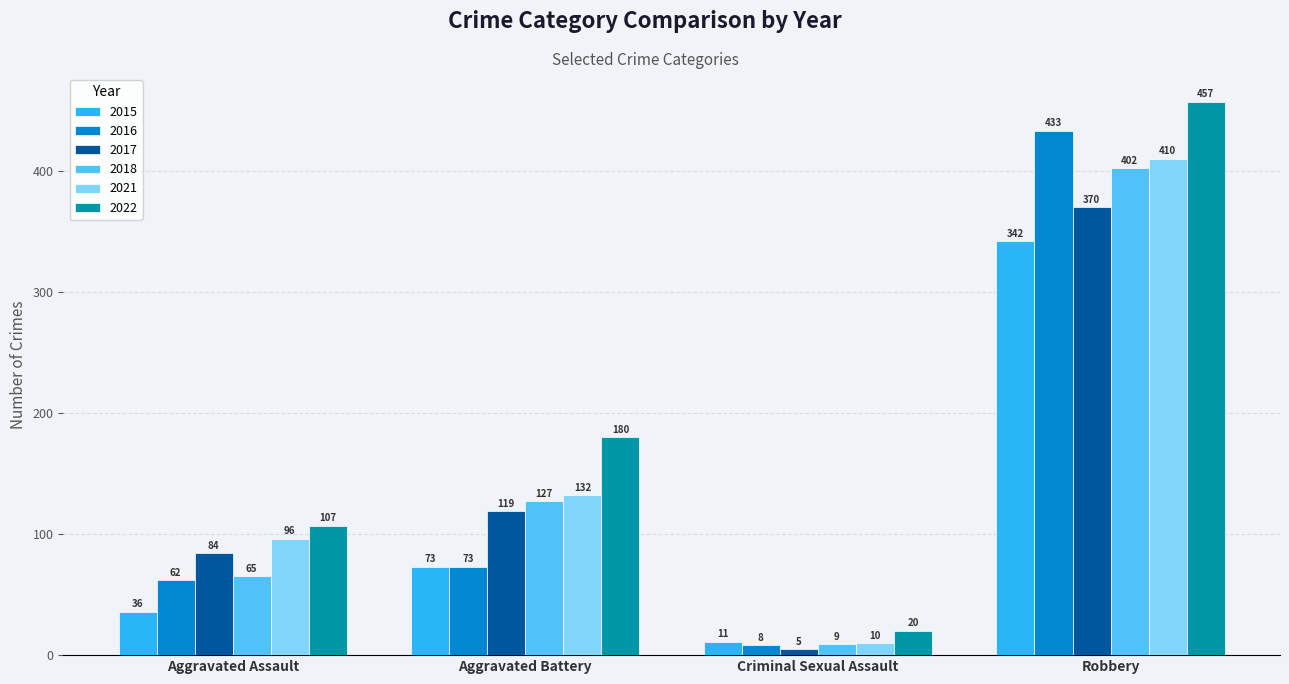

Which category has the highest value across all series?

Robbery